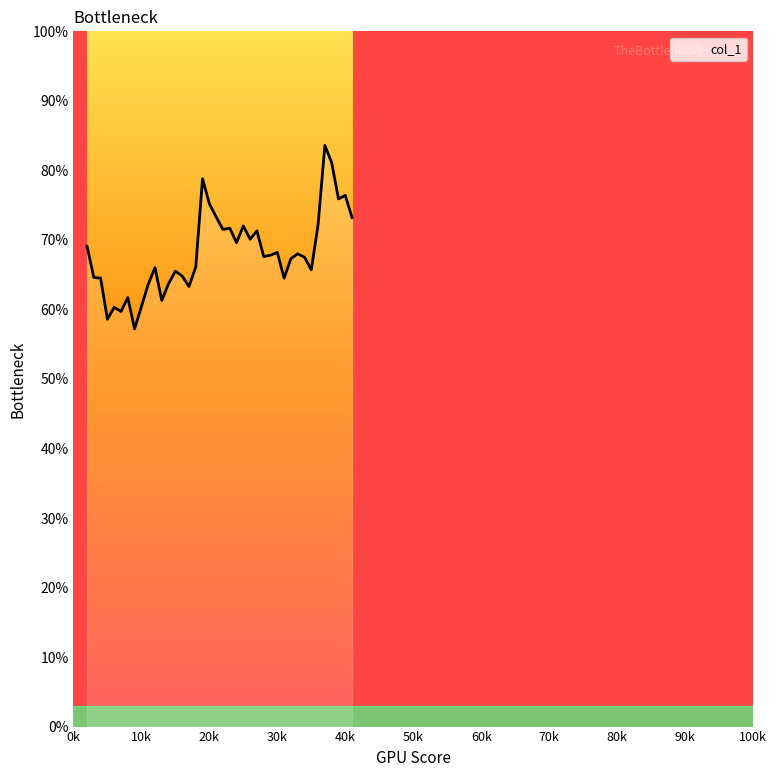

Rank the categories by value from highest to lowest.

37000, 38000, 19000, 40000, 39000, 20000, 21000, 41000, 36000, 25000, 23000, 22000, 27000, 26000, 24000, 2000, 30000, 33000, 29000, 28000, 34000, 32000, 18000, 12000, 35000, 15000, 16000, 3000, 4000, 31000, 14000, 11000, 17000, 8000, 13000, 10000, 6000, 7000, 5000, 9000